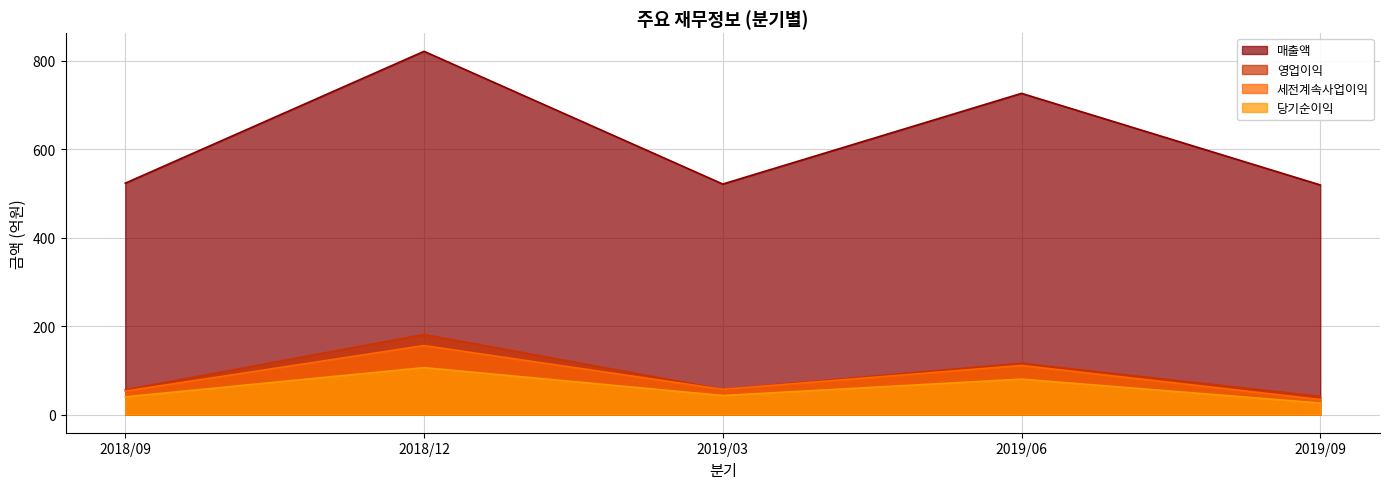

What is the label of the 3rd point from the right?

2019/03